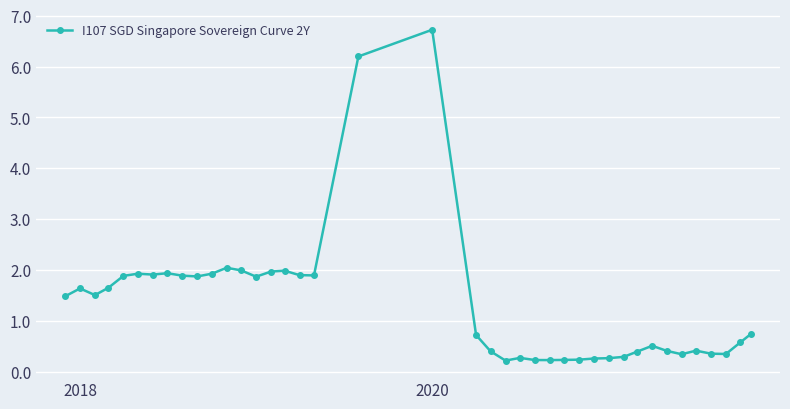

What is the value of the 38th point from the left?

0.3